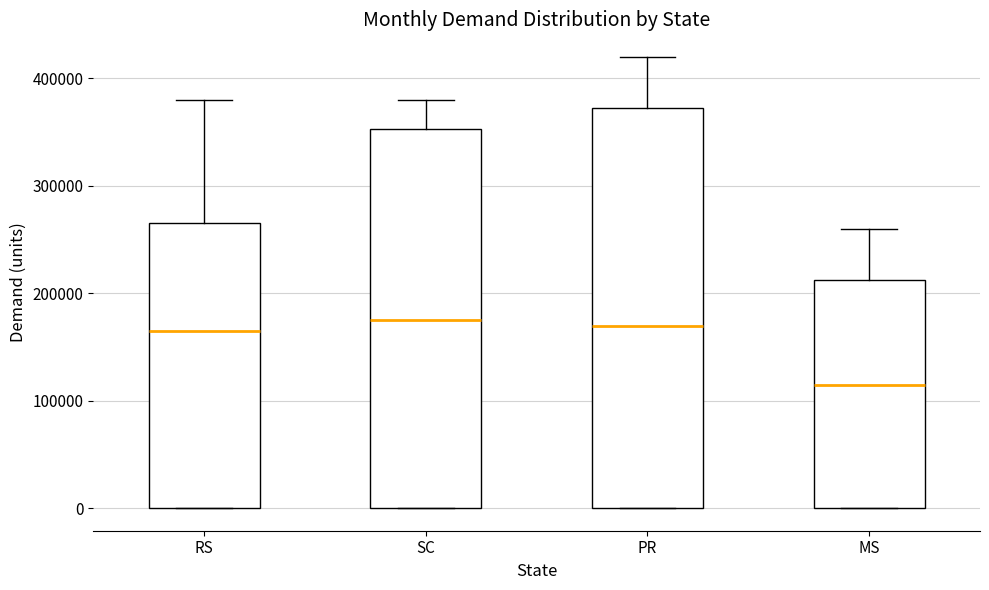

Which box has the lowest median line?

MS